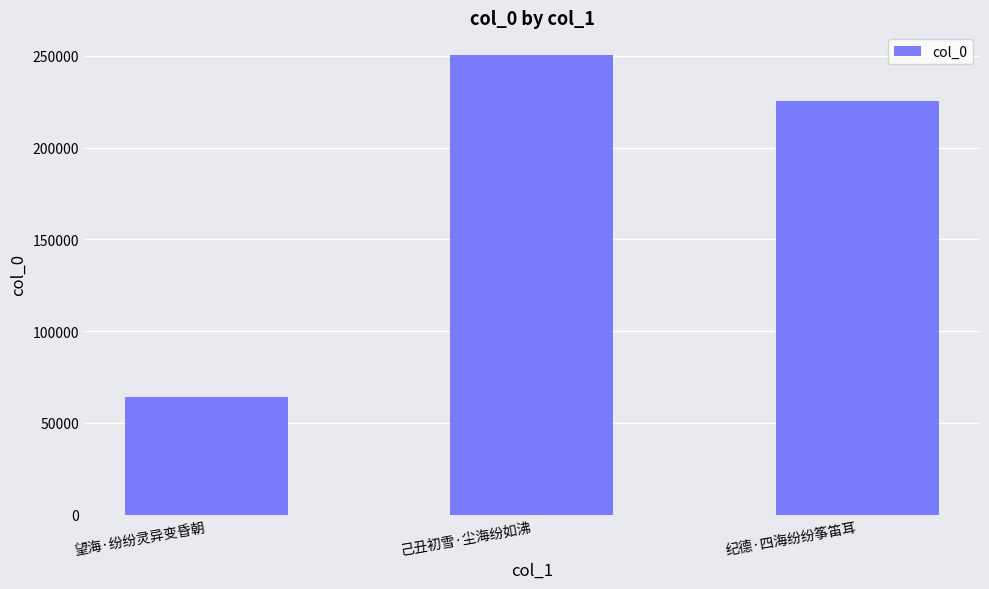

What is the label of the 2nd bar from the left?

己丑初雪·尘海纷如沸